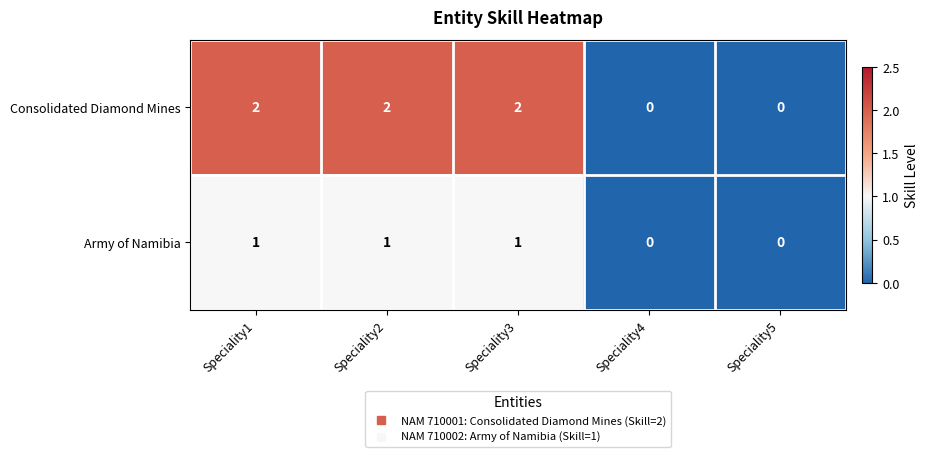

What is the sum of all Consolidated Diamond Mines values?

6